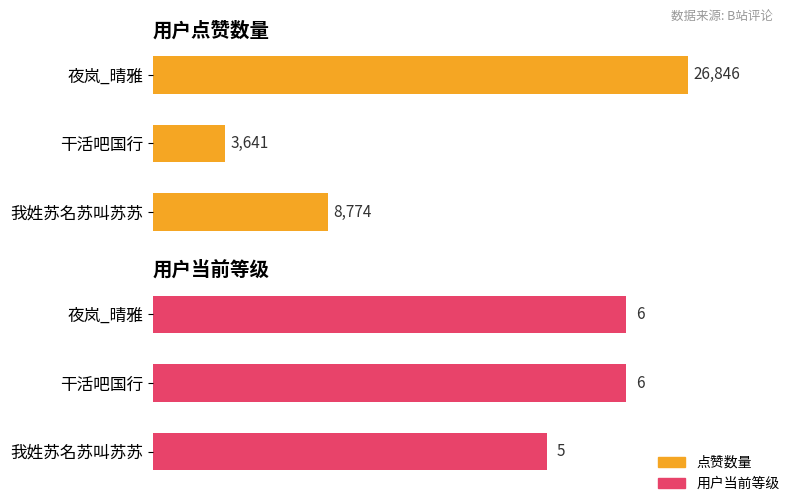

Does the chart contain any negative values?

No